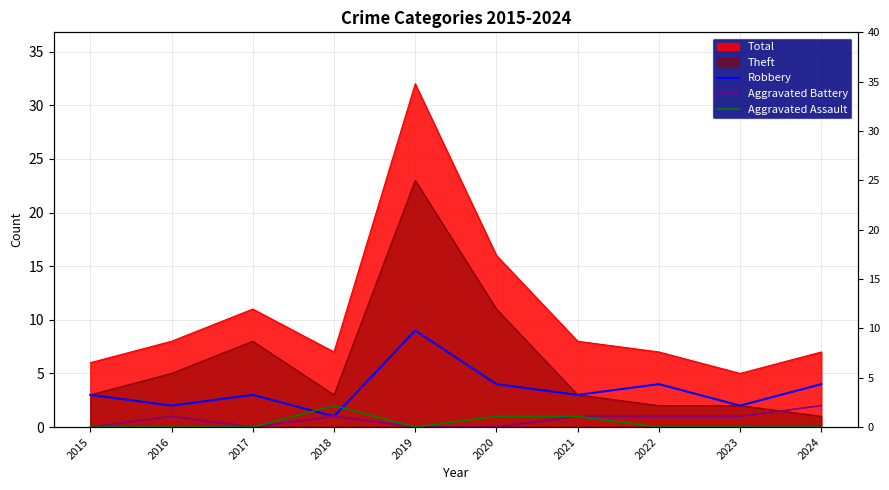

What is the difference between the Robbery values at 2019 and 2020?

5